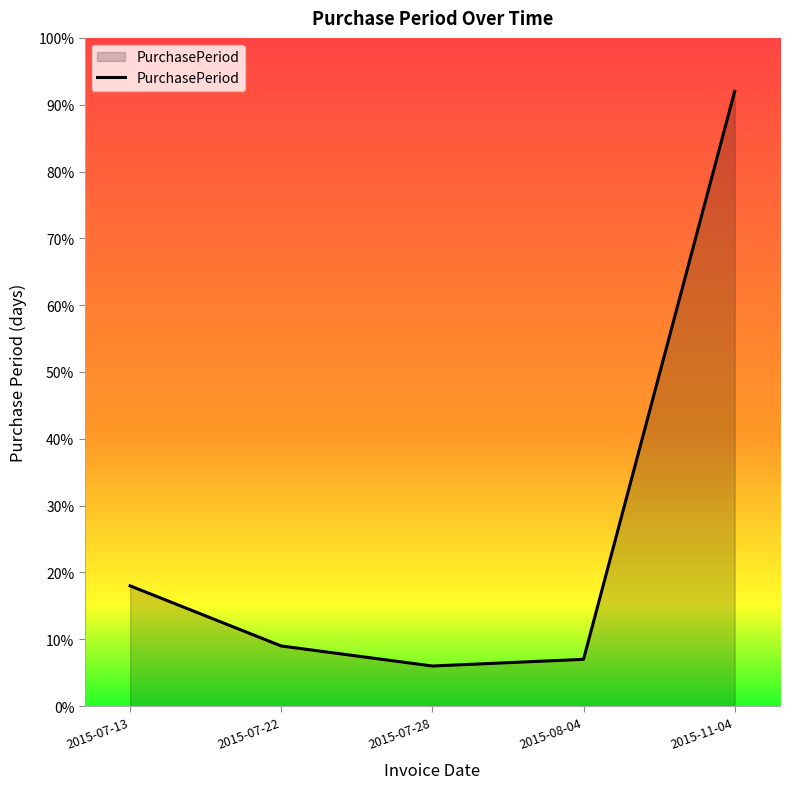

What position from the left is 2015-07-22?

2